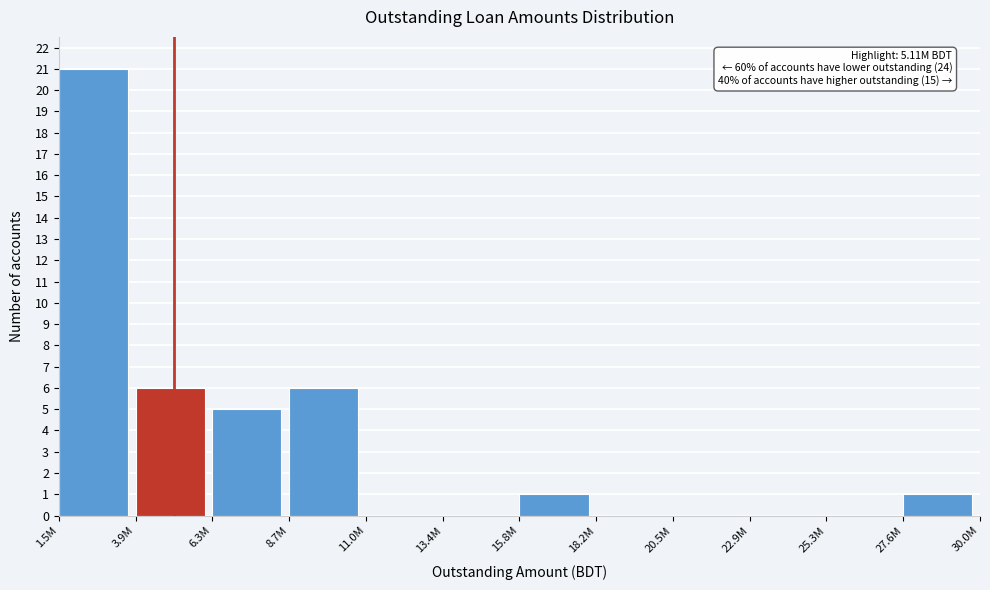

Reading left to right, list all the values displayed in this chart.

1.5M=21	3.9M=6	6.3M=5	8.7M=6	11.0M=0	13.4M=0	15.8M=1	18.2M=0	20.5M=0	22.9M=0	25.3M=0	27.6M=1